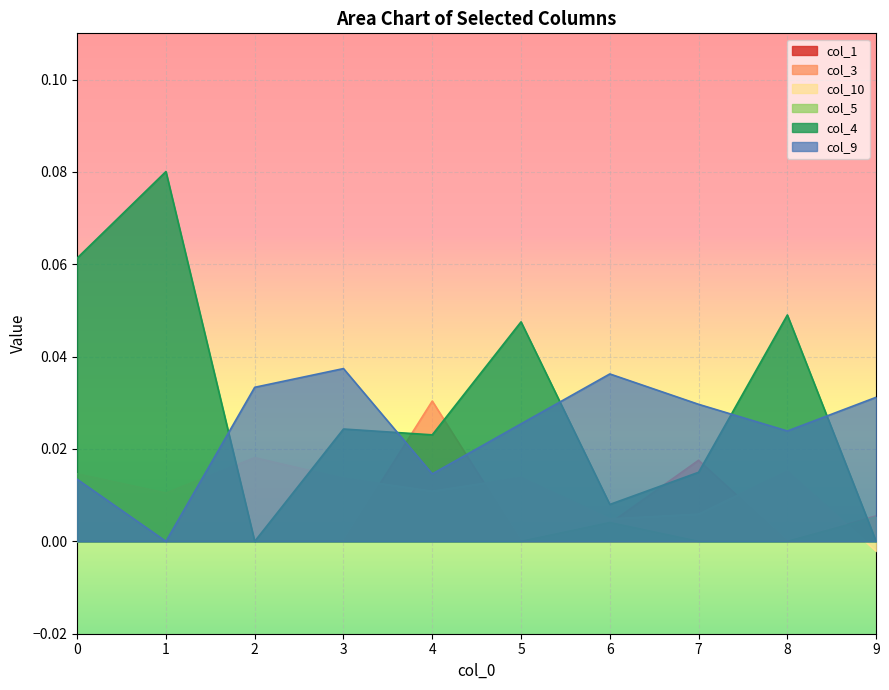

How many data points in col_5 are above 0?

2